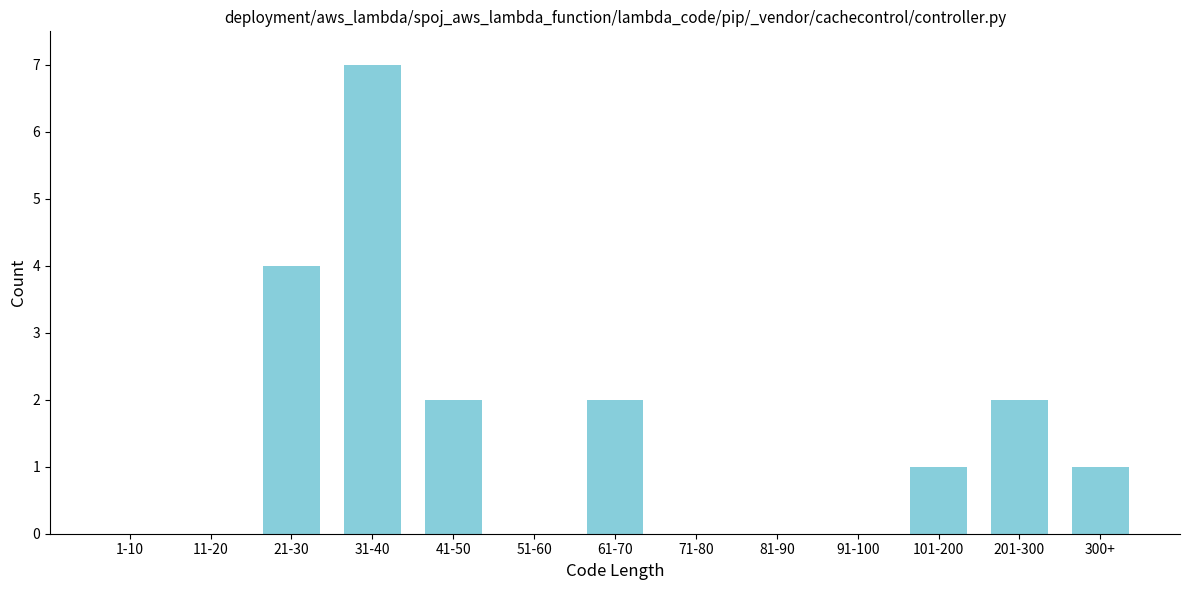

Reading left to right, list all the values displayed in this chart.

1-10=0	11-20=0	21-30=4	31-40=7	41-50=2	51-60=0	61-70=2	71-80=0	81-90=0	91-100=0	101-200=1	201-300=2	300+=1